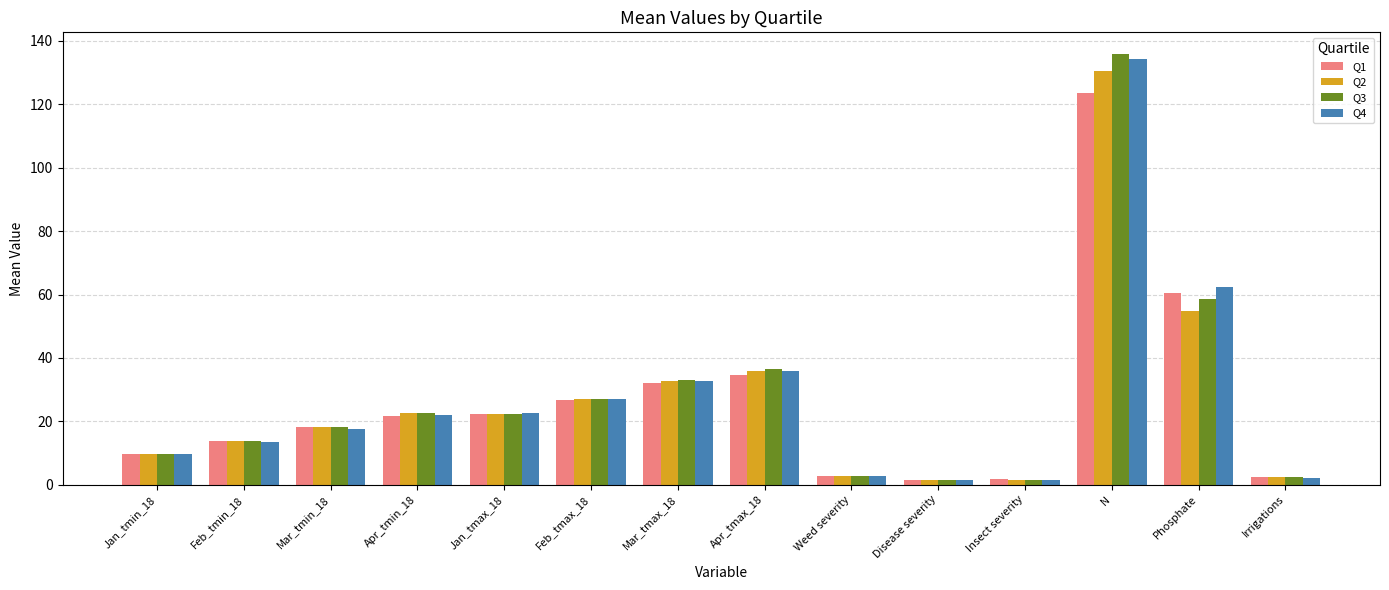

Does the chart contain any negative values?

No